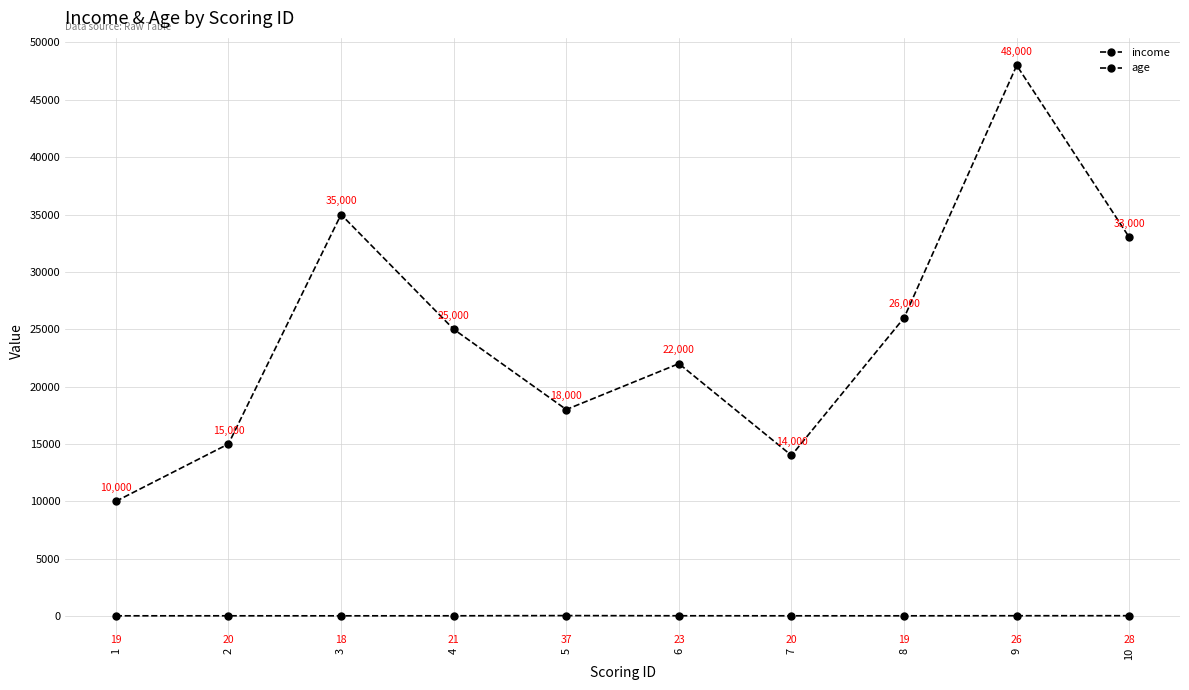

Reading left to right, what are all the values shown in this chart?

income: 10000	15000	35000	25000	18000	22000	14000	26000	48000	33000
age: 19	20	18	21	37	23	20	19	26	28